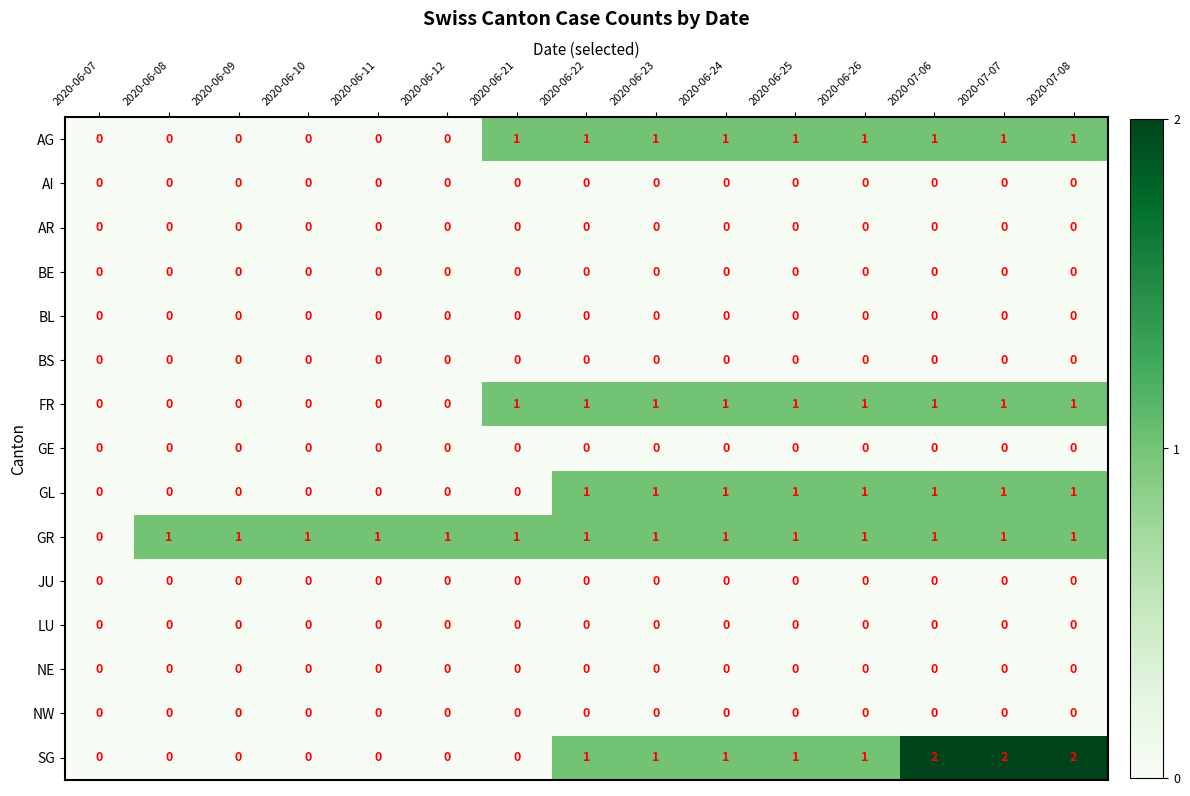

How many series are shown in this chart?

15